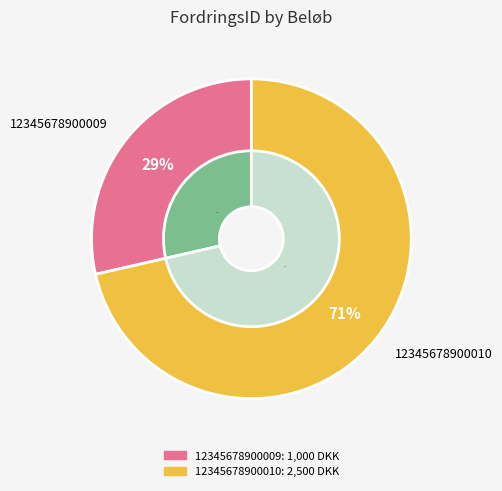

Combined, do 12345678900009 and 12345678900010 account for over 50%?

Yes